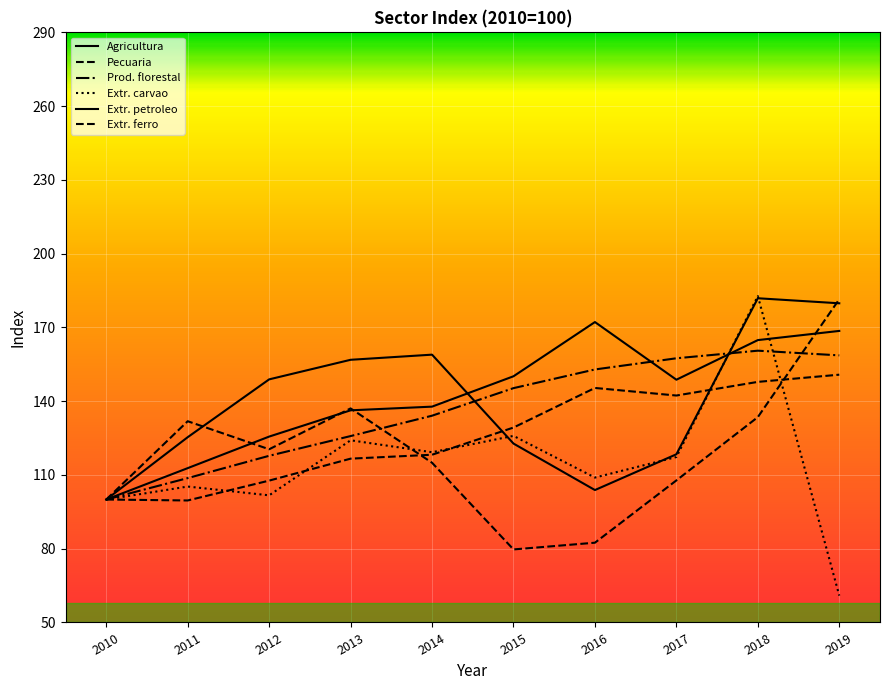

Which category has the lowest value in the Pecuaria series?

2011